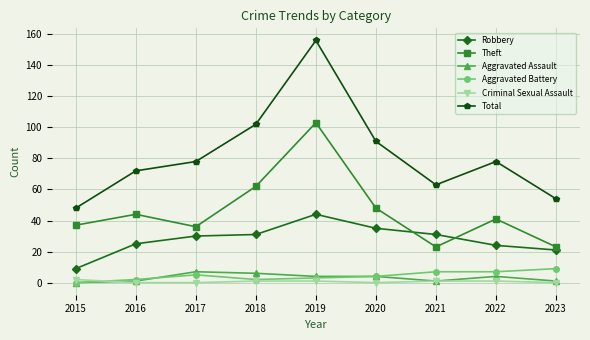

What is the value of the Aggravated Assault point at the 6th from the left?

4